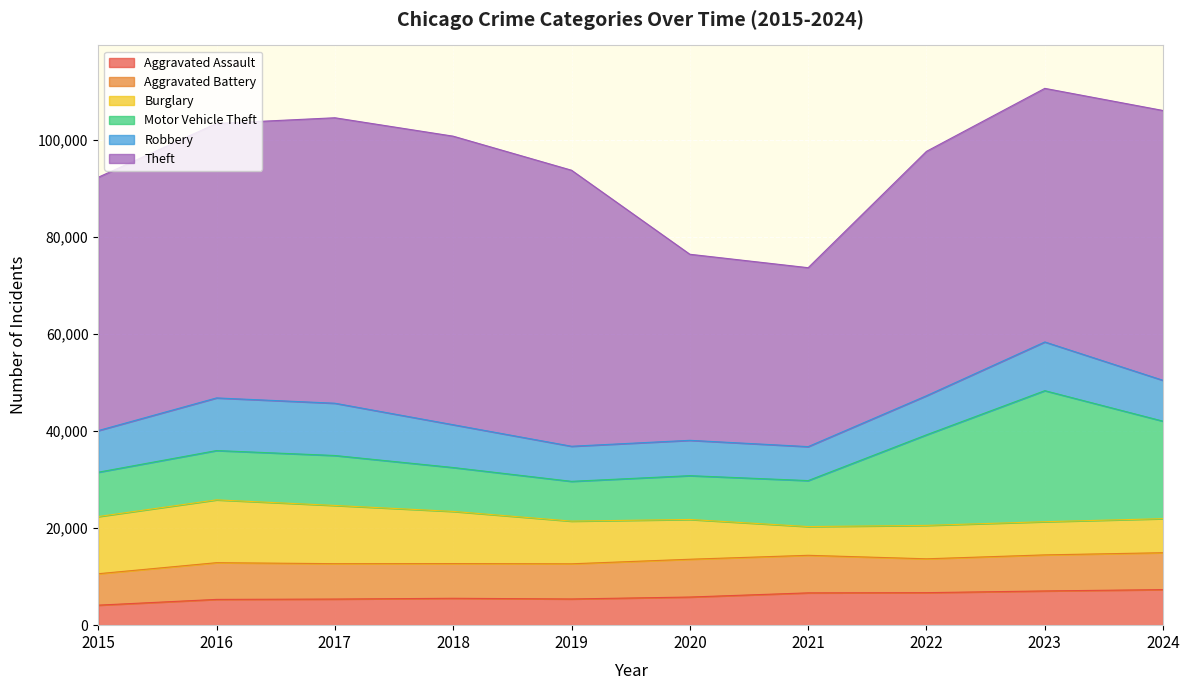

How many lines are shown in the chart?

6